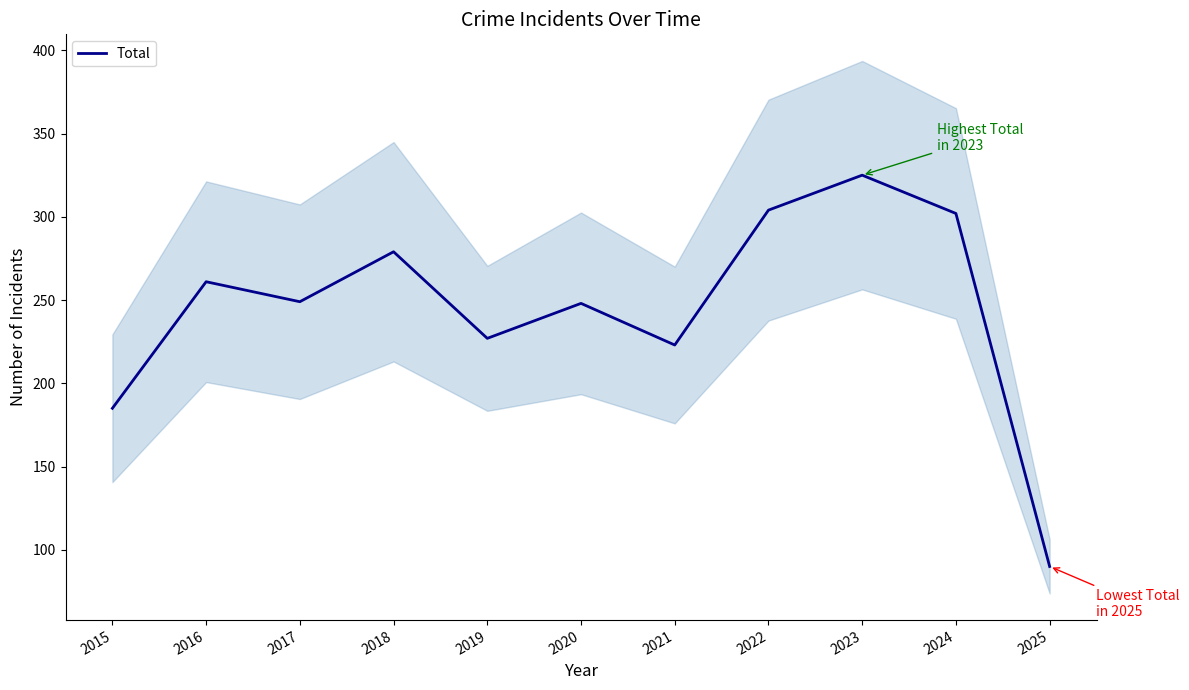

At which category does the data reach its first local valley?

2017